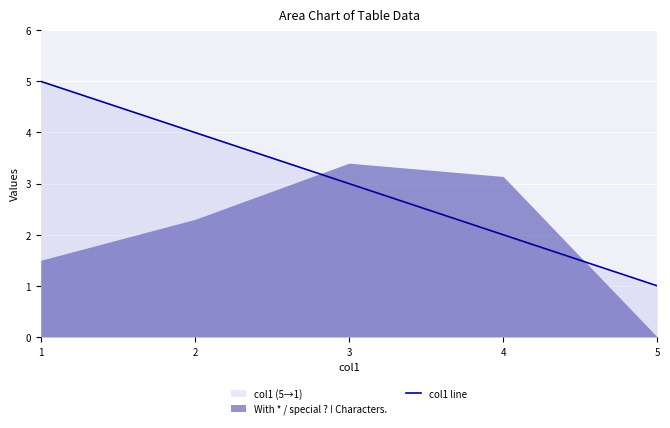

What is the average value?

3